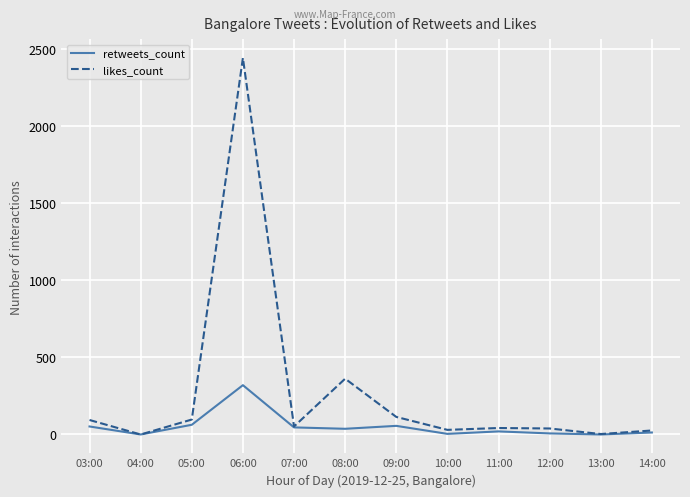

Is the value of likes_count at 08:00 greater than the value of retweets_count at 07:00?

Yes